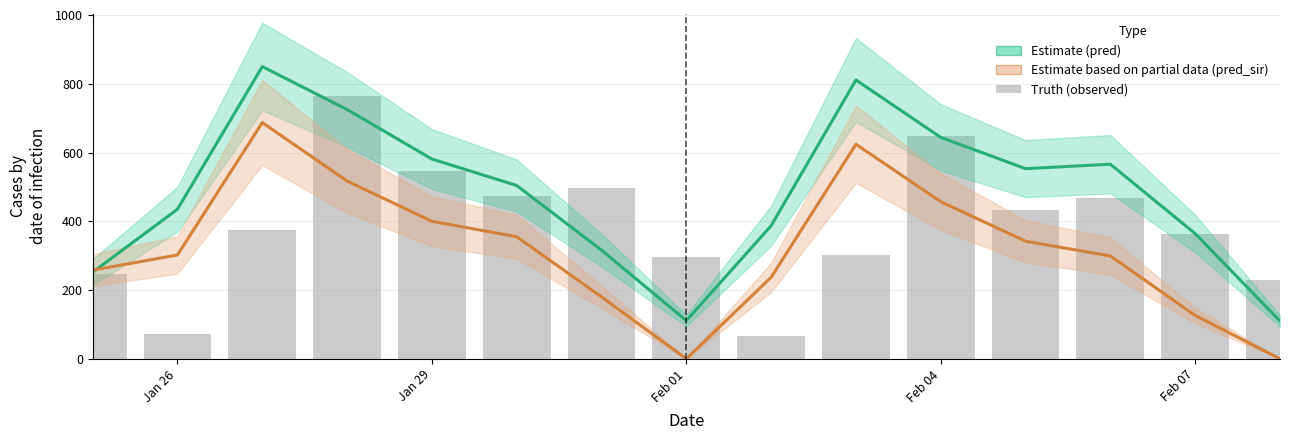

The value of Estimate (pred) at Feb 07 is 364.0. True or false?

True